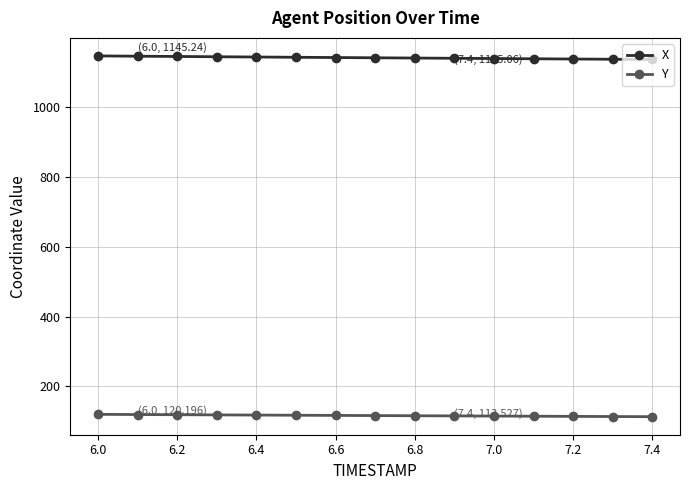

What is the sum of all X values?

17100.1